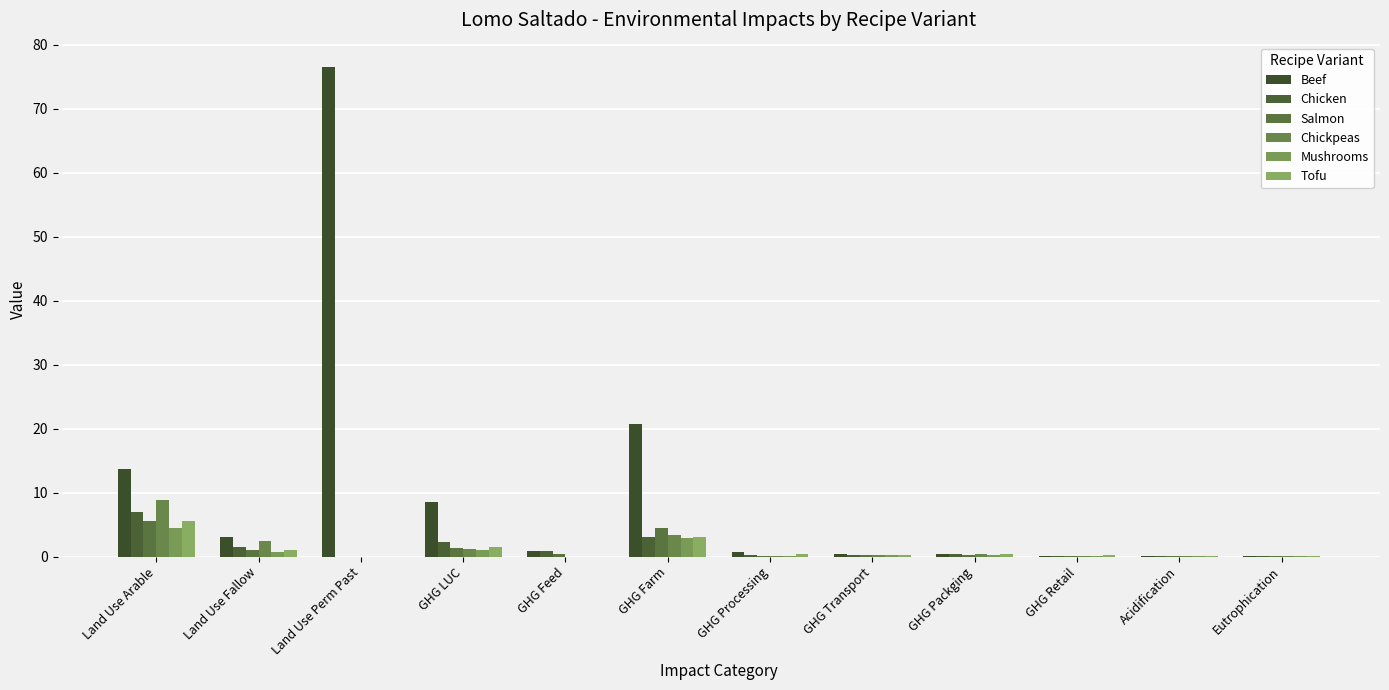

At which category does the chart reach its minimum across all series?

Land Use Perm Past